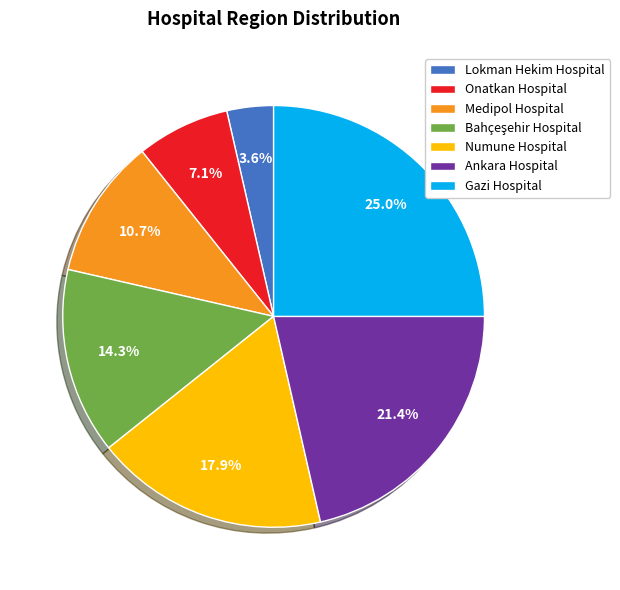

Does any single category account for the majority?

No